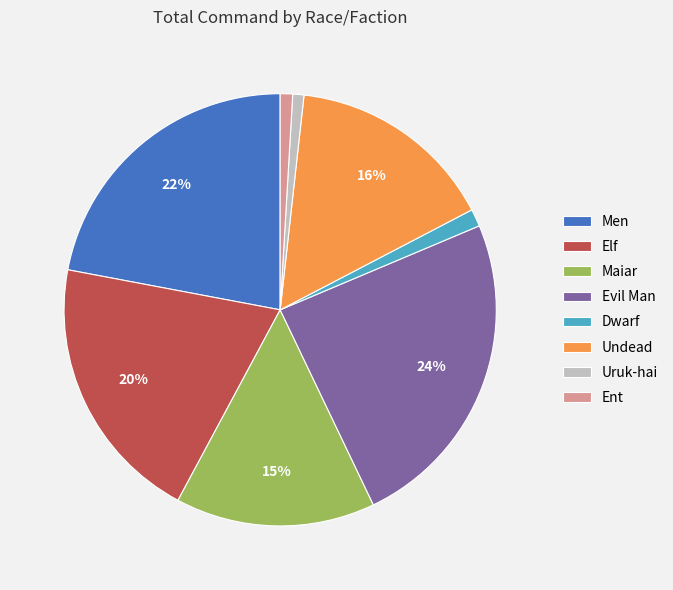

The Elf slice represents 33% of the pie. True or false?

False